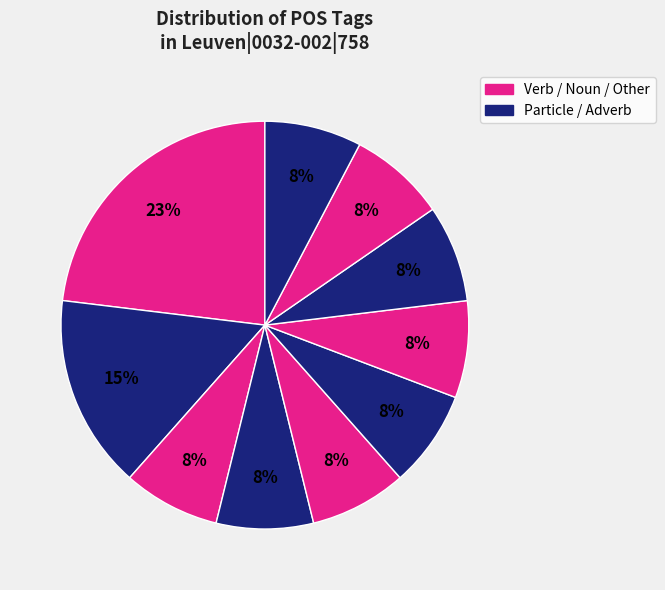

Is there a majority slice in this chart?

No